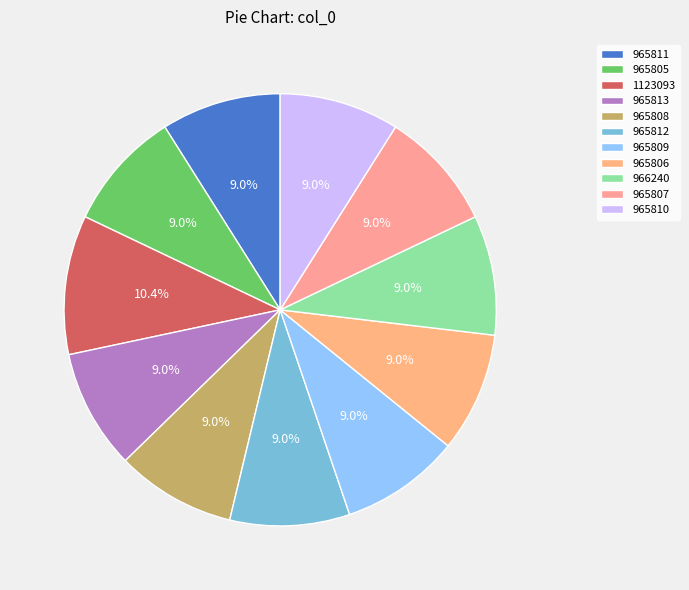

How many slices are in this pie chart?

11